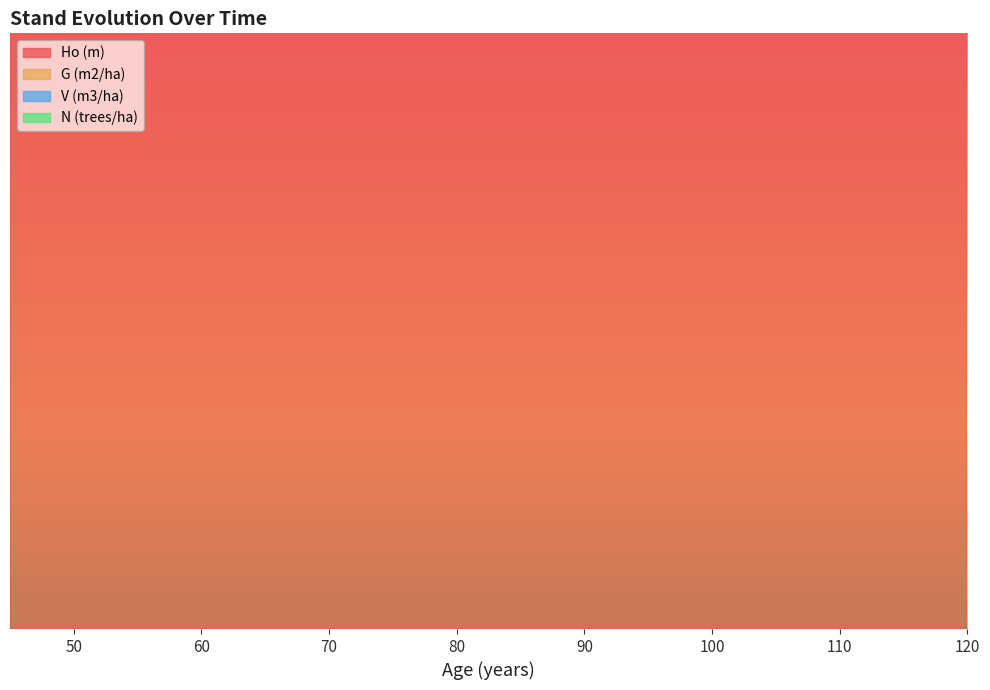

True or false: Ho (m) has a value of 568.7 at 100.

False